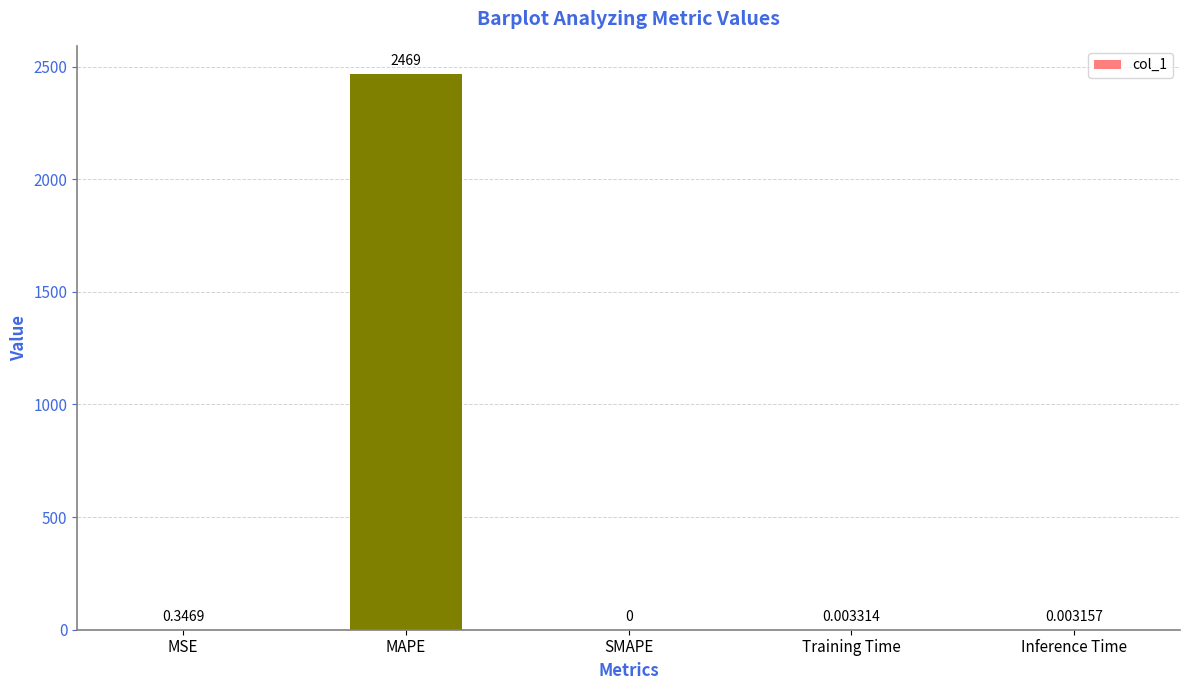

Between Training Time and SMAPE, which is larger?

Training Time